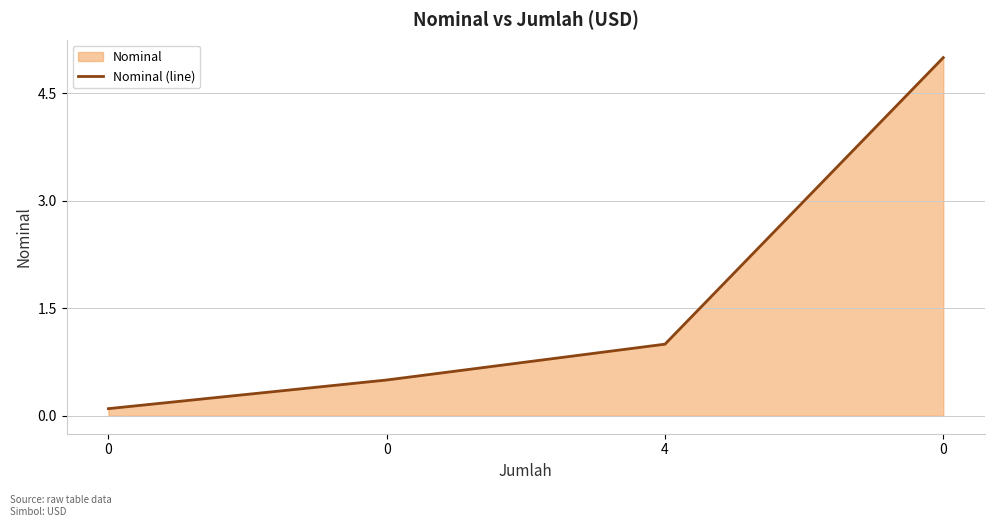

Between 4 and 0, which is larger?

4